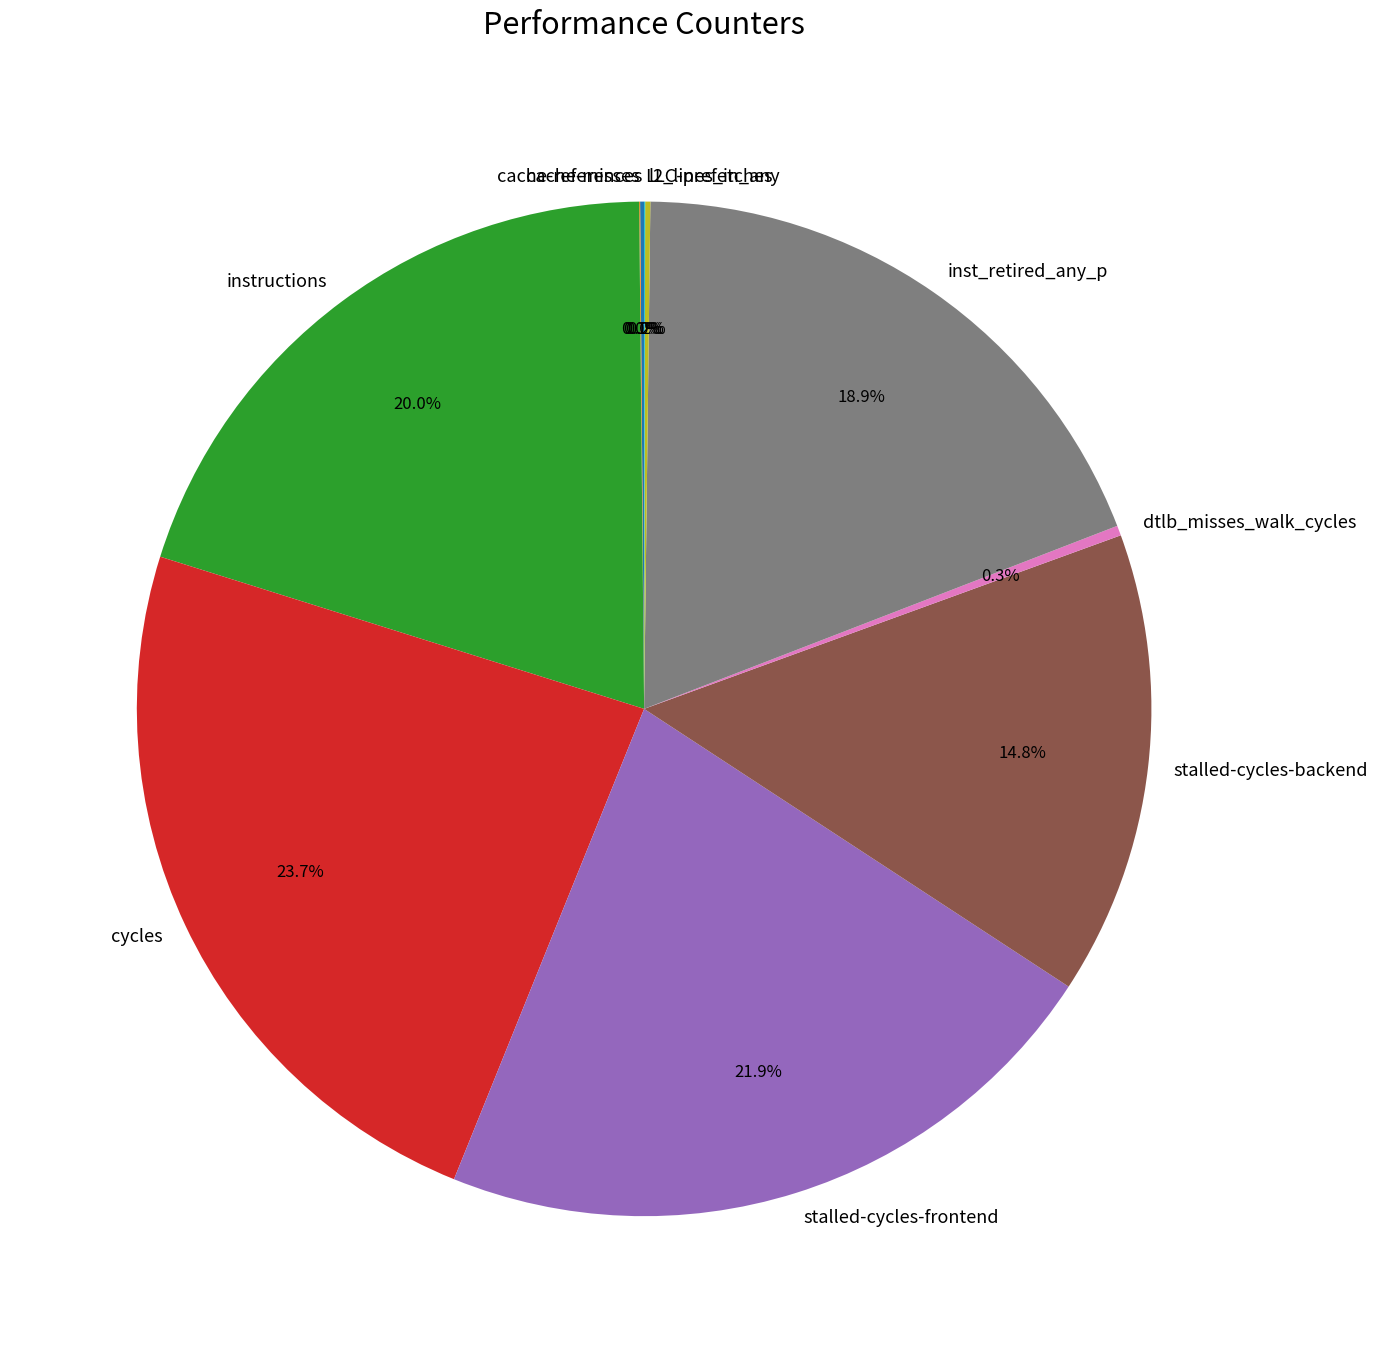

What is the largest slice in the pie chart?

cycles